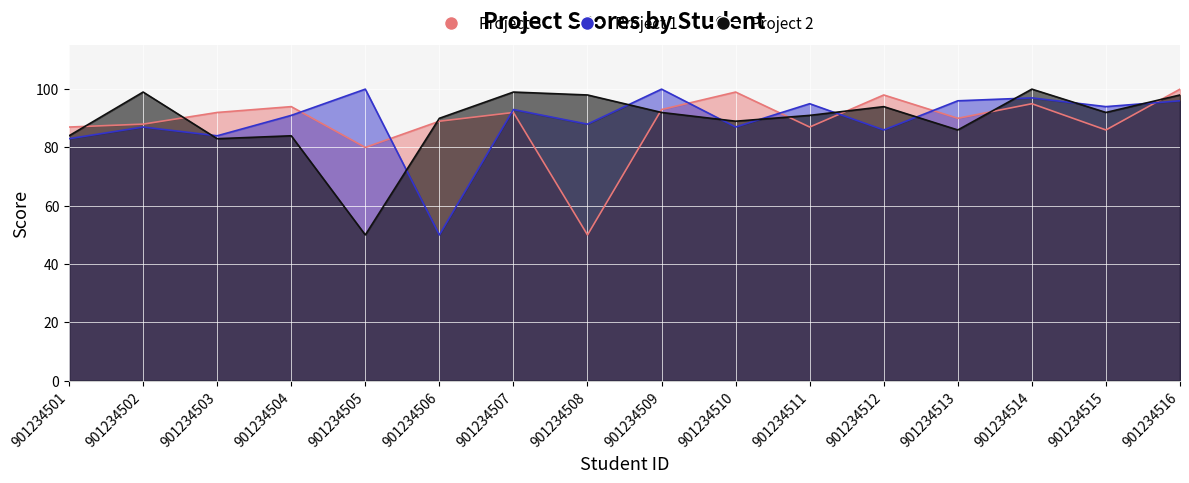

At which category does the chart reach its peak across all series?

901234516